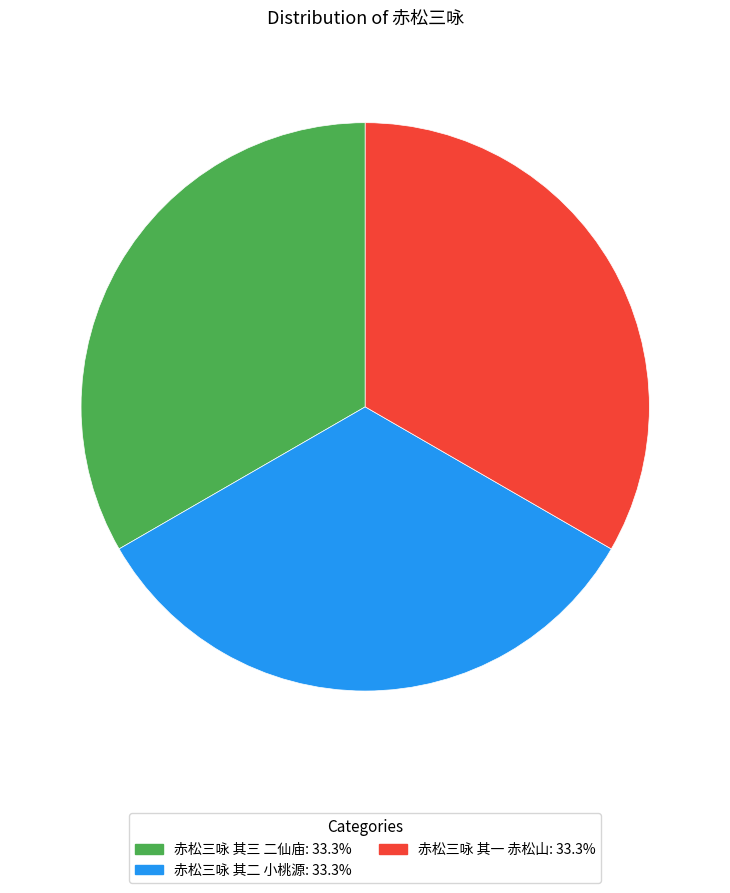

Is the sum of 赤松三咏 其二 小桃源 and 赤松三咏 其三 二仙庙 greater than half?

Yes